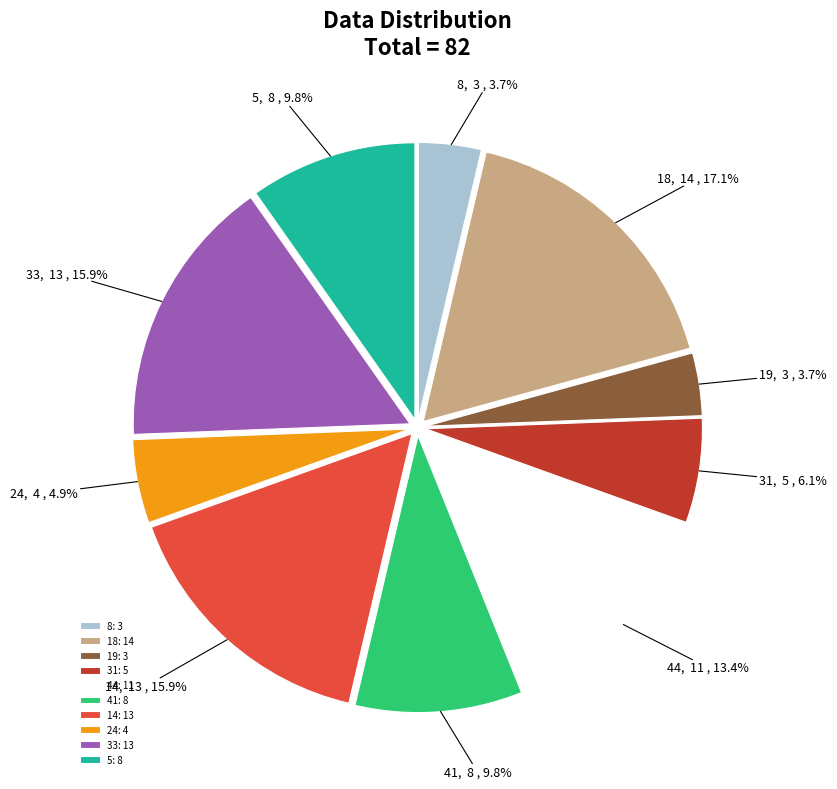

How many slices are in this pie chart?

10